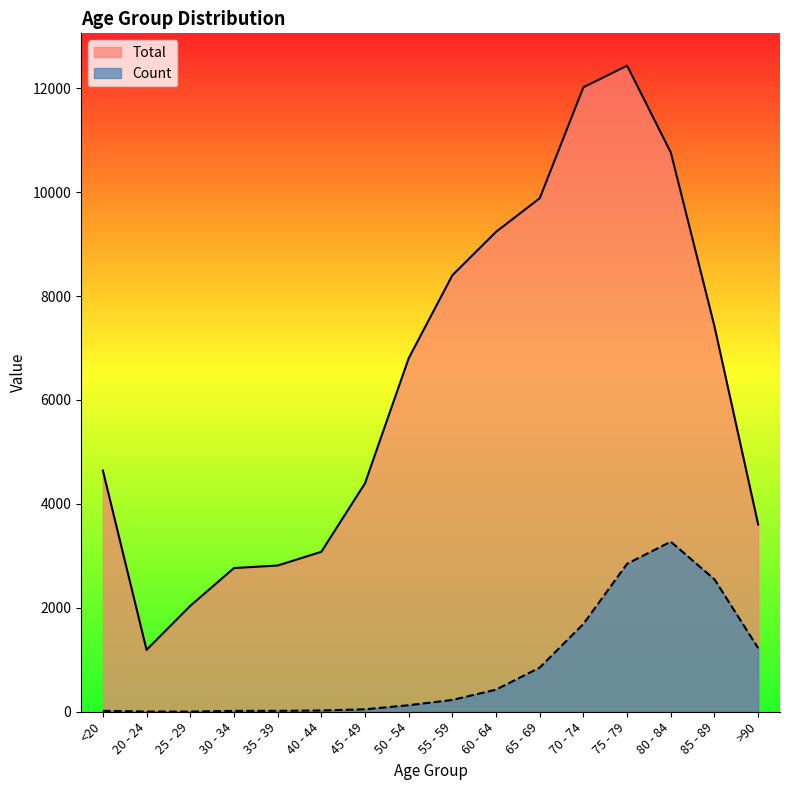

How many data points in Count are less than 227?

8